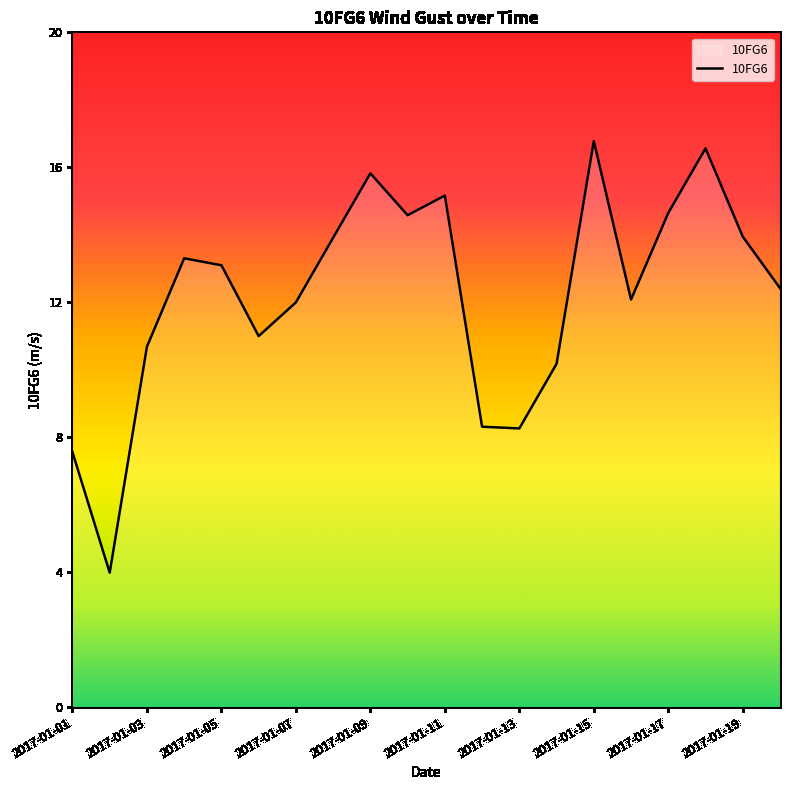

What is the greatest value displayed?

16.8